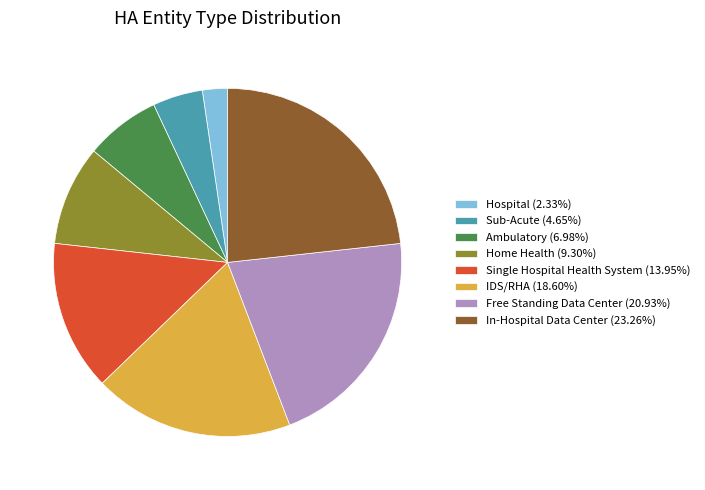

Which has a higher value, Single Hospital Health System or Sub-Acute?

Single Hospital Health System